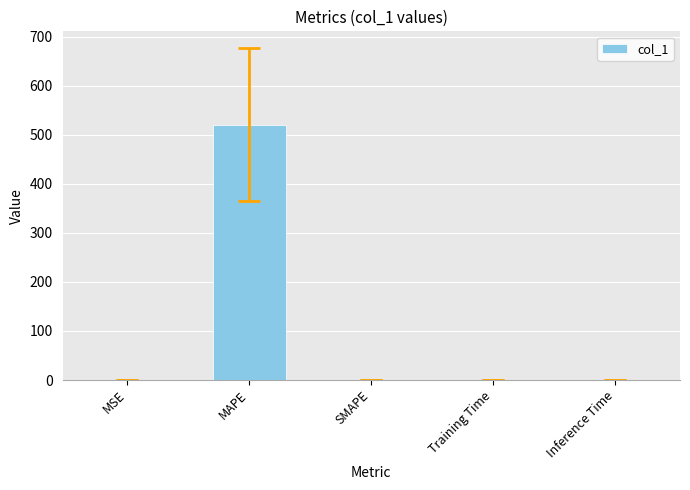

True or false: the data shows -178.4 at SMAPE.

False